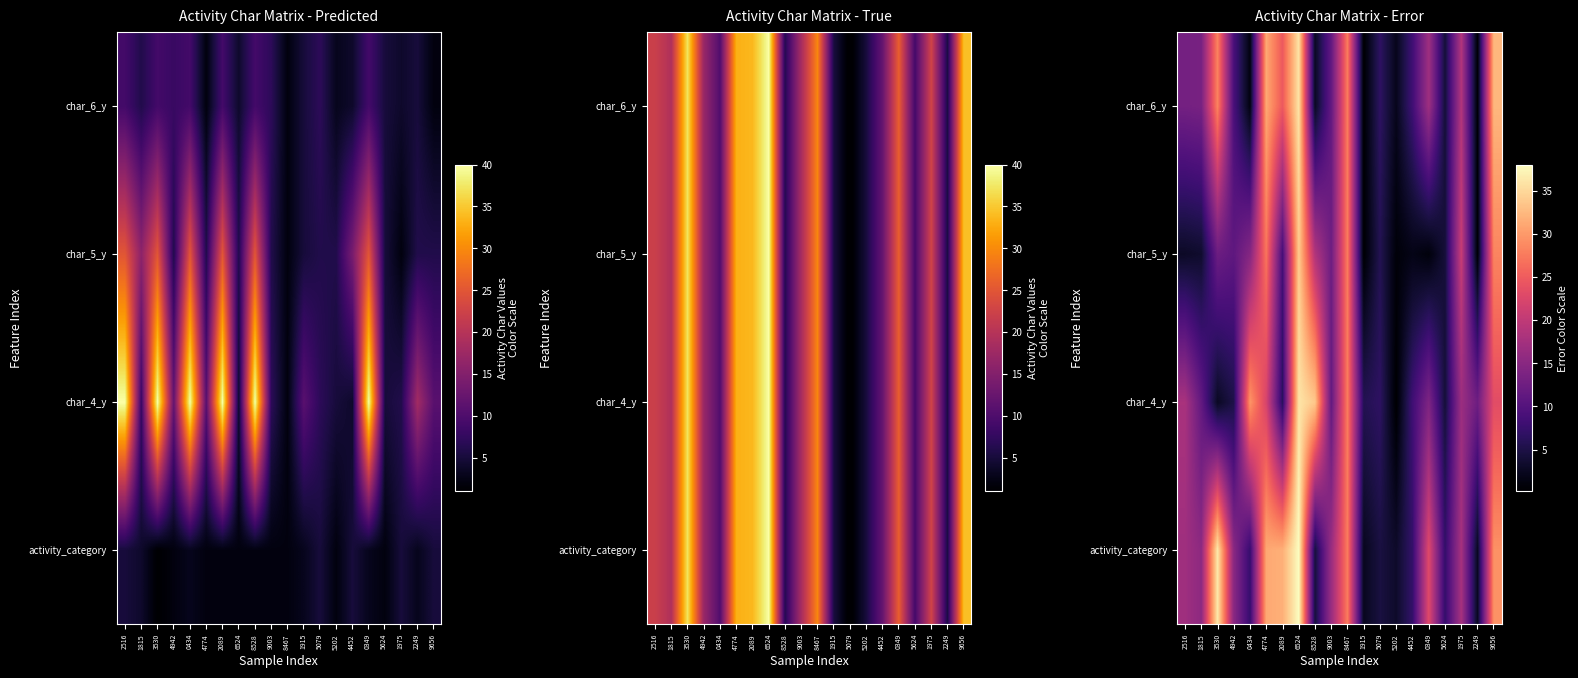

What is the sum of the char_5_y values at 5079 and 5202?

6.5